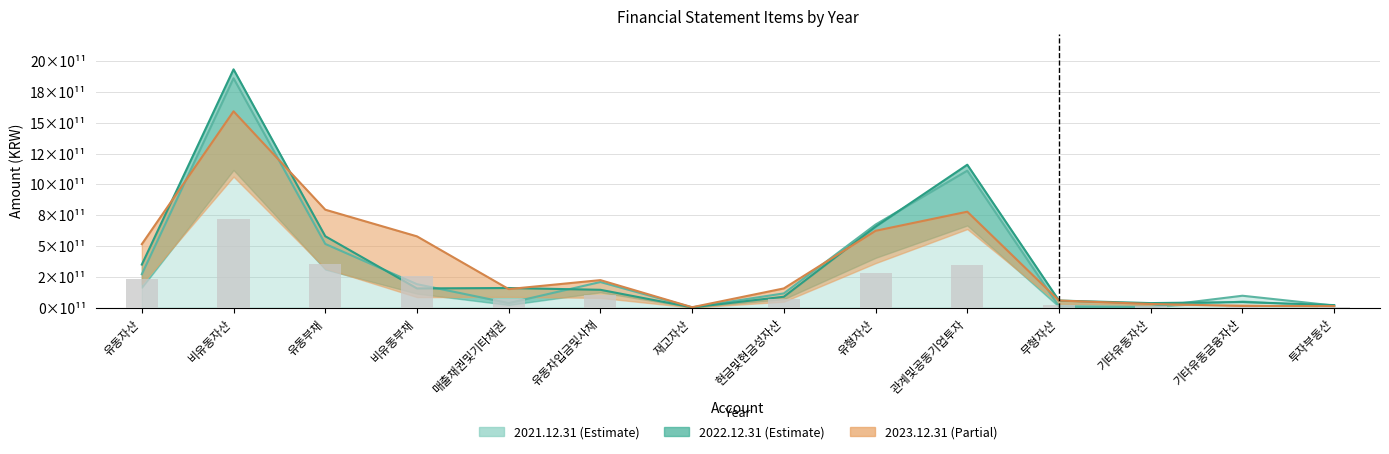

Is the value of 2023.12.31 at 투자부동산 greater than the value of 2021.12.31 at 현금및현금성자산?

No